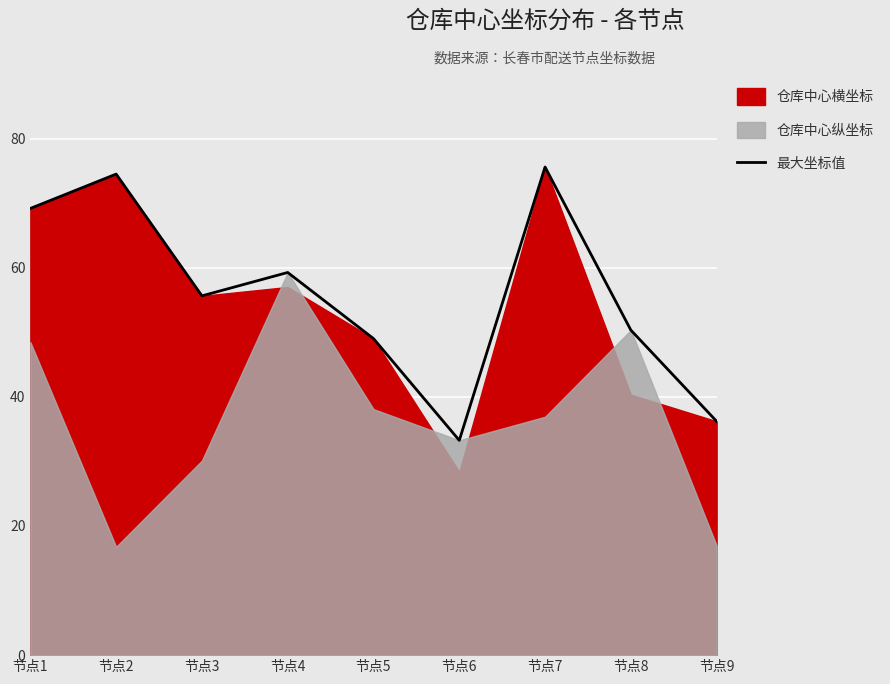

Between 节点5 and 节点1, which is larger?

节点1